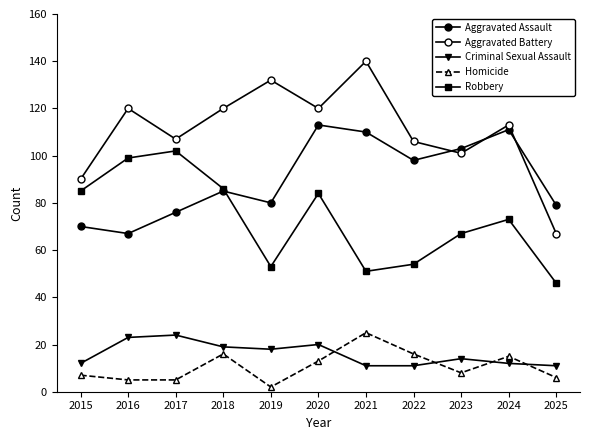

How many times do Aggravated Assault and Robbery cross each other?

1